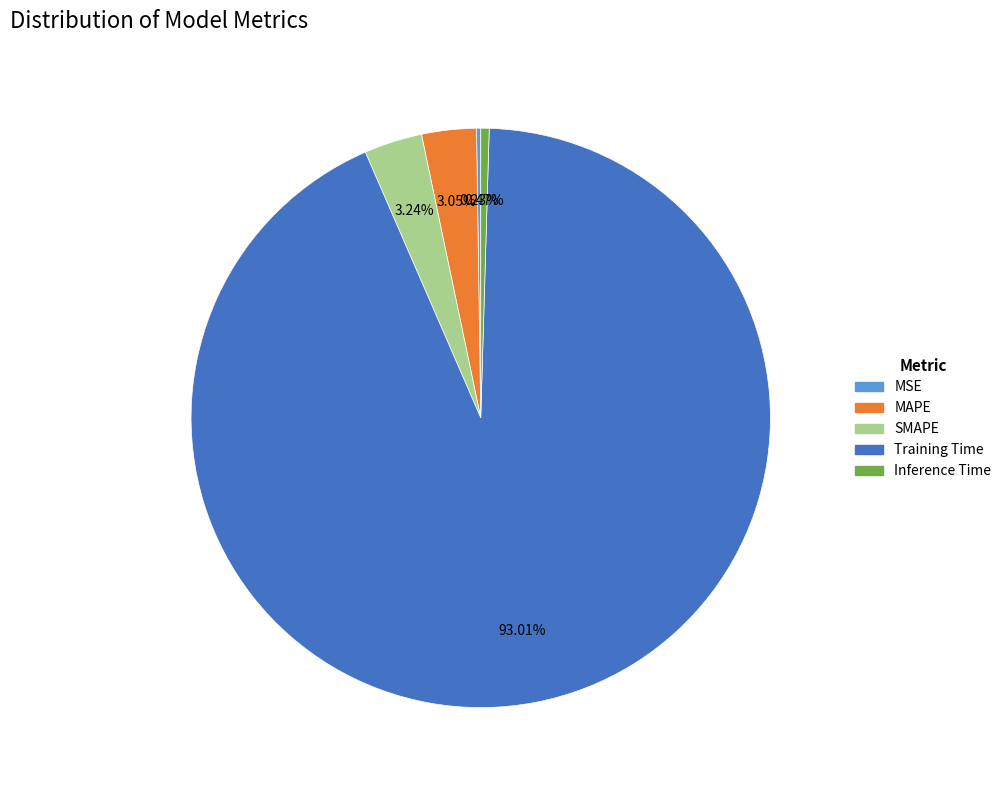

Between Training Time and SMAPE, which is larger?

Training Time